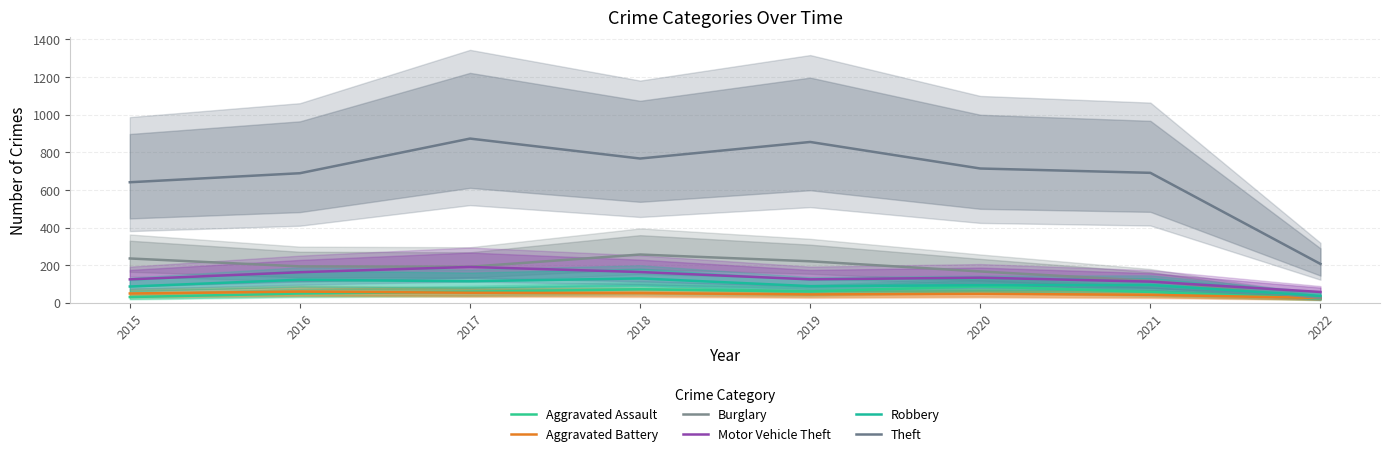

Reading left to right, transcribe all the data shown in this chart.

Aggravated Assault: 2015=31	2016=50	2017=59	2018=72	2019=61	2020=88	2021=58	2022=23
Aggravated Battery: 2015=50	2016=60	2017=54	2018=52	2019=45	2020=48	2021=43	2022=26
Burglary: 2015=236	2016=194	2017=192	2018=257	2019=221	2020=167	2021=117	2022=26
Motor Vehicle Theft: 2015=125	2016=163	2017=191	2018=164	2019=125	2020=134	2021=113	2022=58
Robbery: 2015=87	2016=123	2017=115	2018=130	2019=89	2020=94	2021=95	2022=37
Theft: 2015=641	2016=689	2017=873	2018=767	2019=855	2020=714	2021=691	2022=207